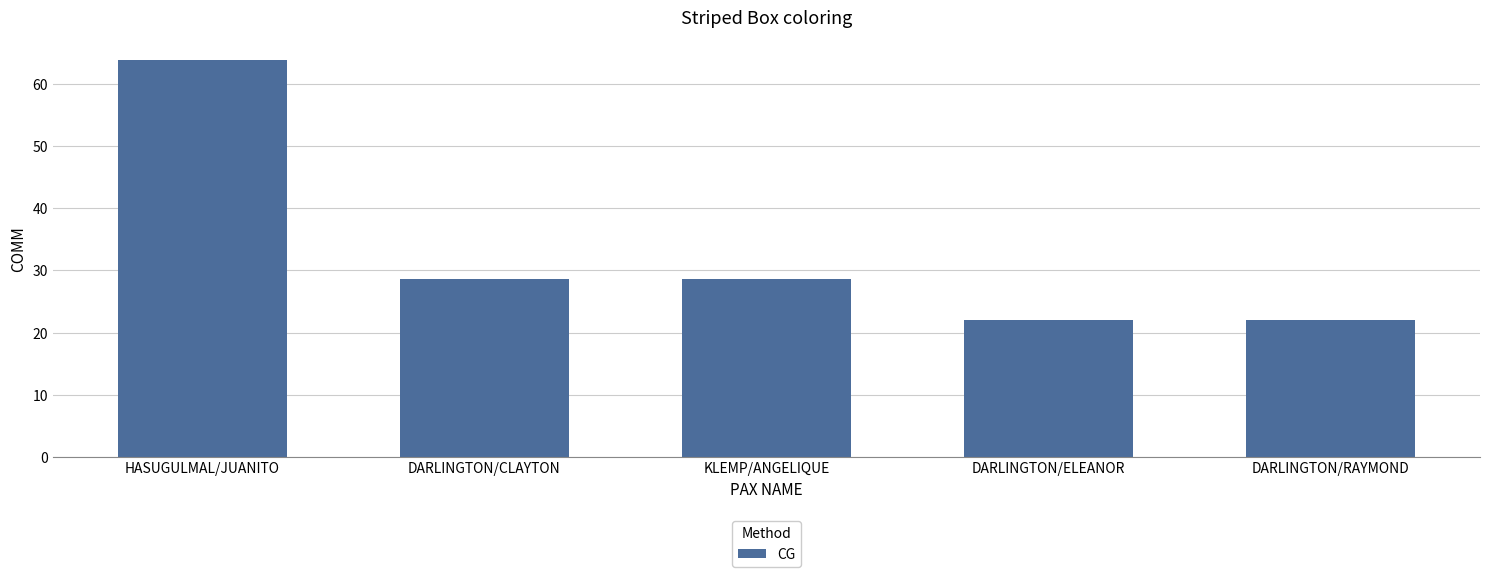

What is the maximum value shown in the chart?

63.8